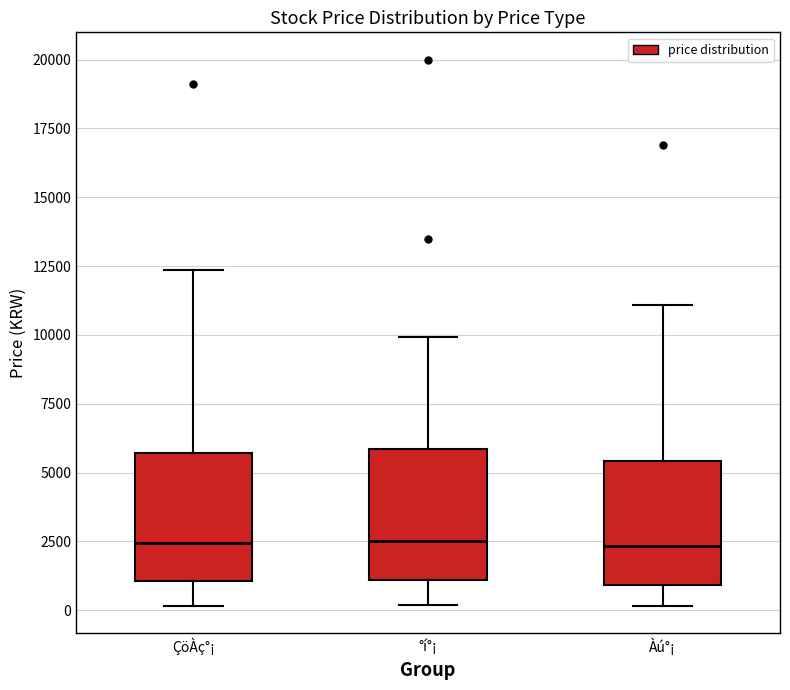

Reading left to right, transcribe this box plot: for each box, give where its median line is, the range the box spans, and where its two whiskers end, as read against the y-axis. The values are not printed on the chart, so give them approximately, as read against the axis.

ÇöÀç°¡: median 2500, box 1000 to 5500, whiskers 0 to 12500
°í°¡: median 2500, box 1000 to 6000, whiskers 0 to 10000
Àú°¡: median 2500, box 1000 to 5500, whiskers 0 to 11000